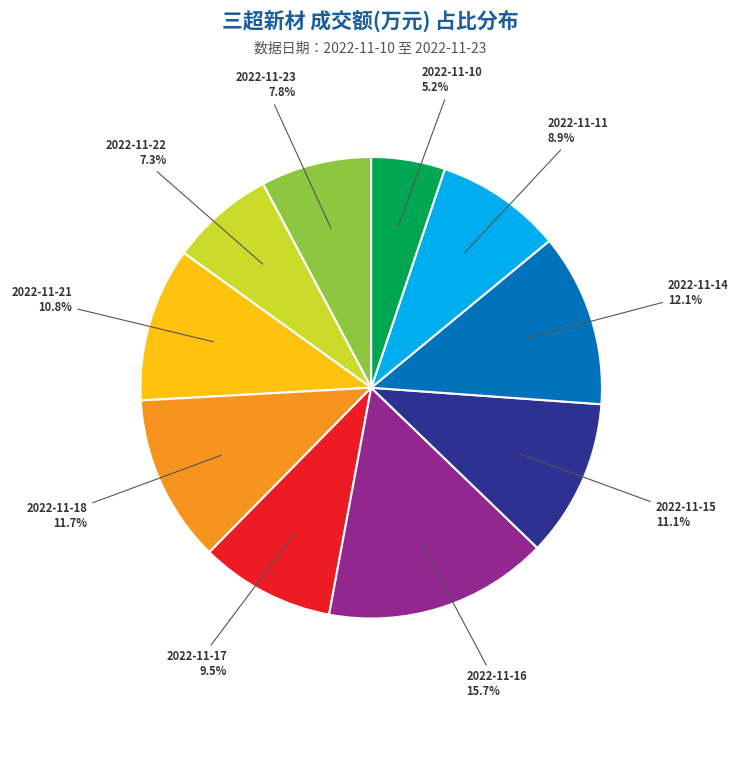

How many segments does this pie chart have?

10